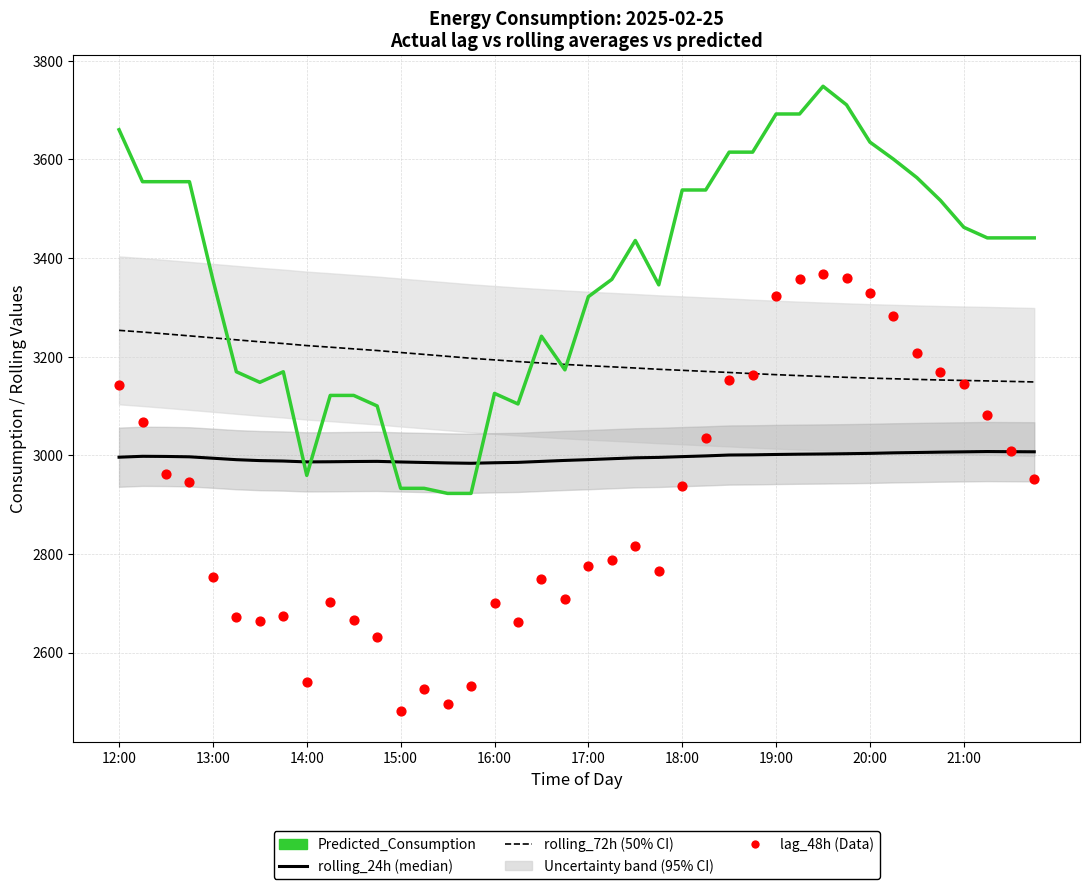

Which series contains the highest Y value?

Predicted_Consumption